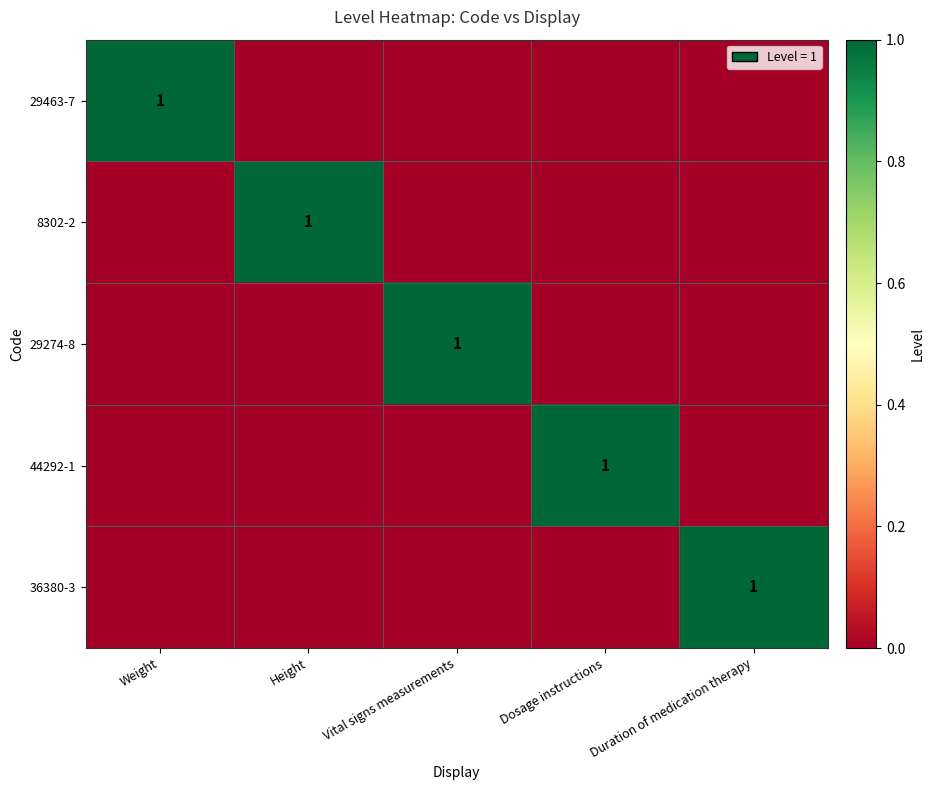

At how many categories does at least one series exceed 0?

5